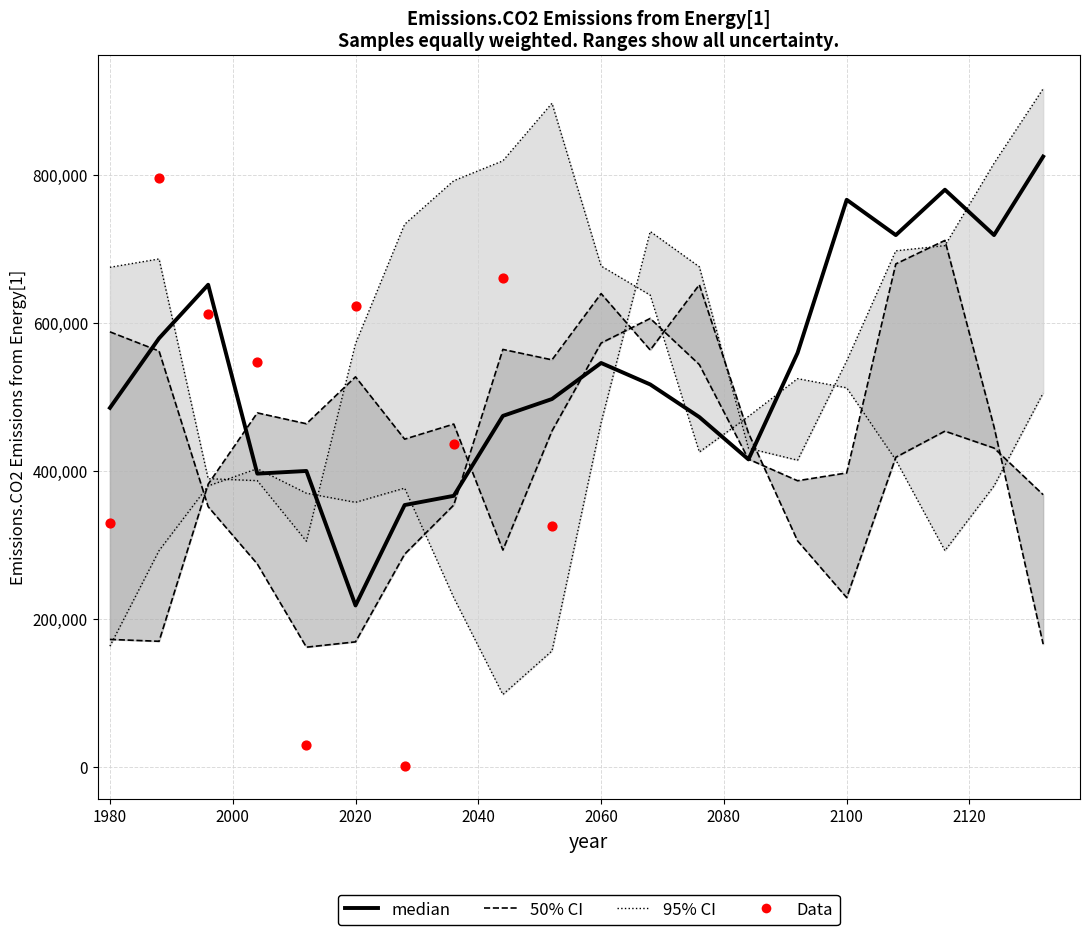

At how many categories does at least one series exceed 709499?

16